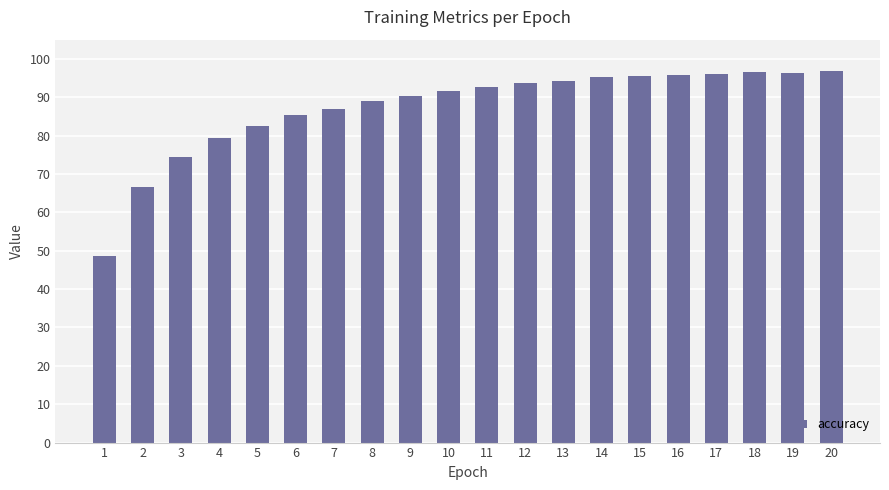

Is it true that the value at 17 is 64.4?

False